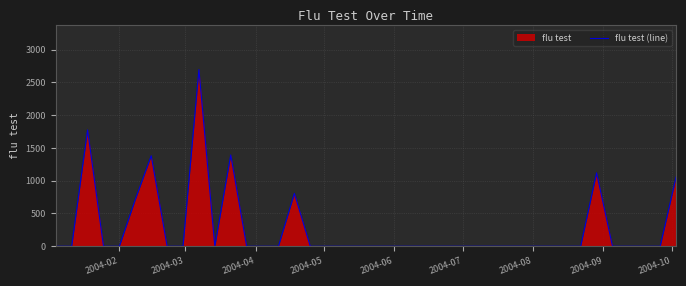

What is the maximum value shown in the chart?

2694.3